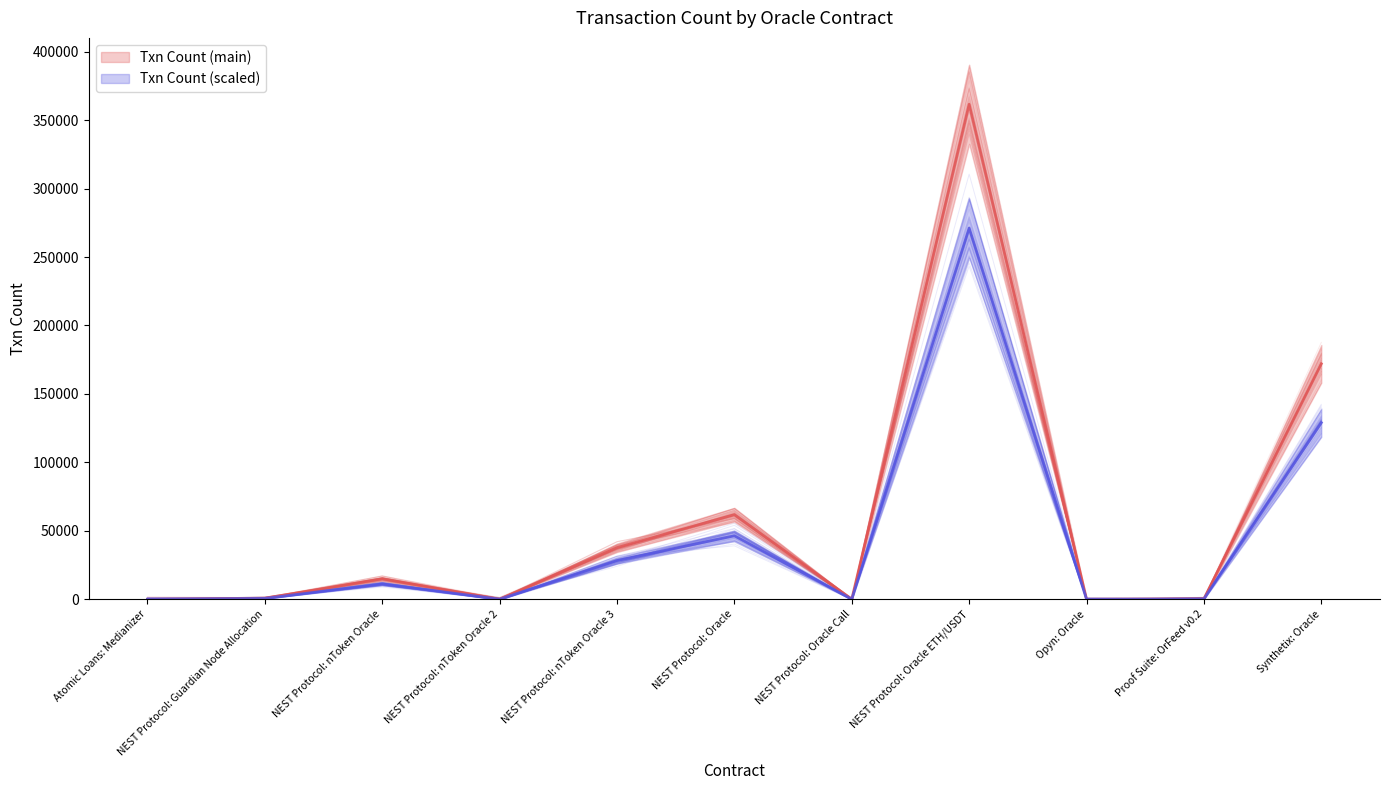

Between NEST Protocol: Oracle Call and Synthetix: Oracle, which is larger?

Synthetix: Oracle